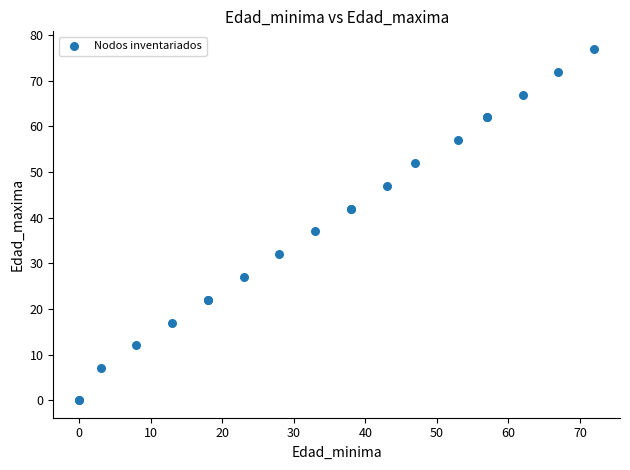

What Y value in the scatter plot is closest to 38?

37